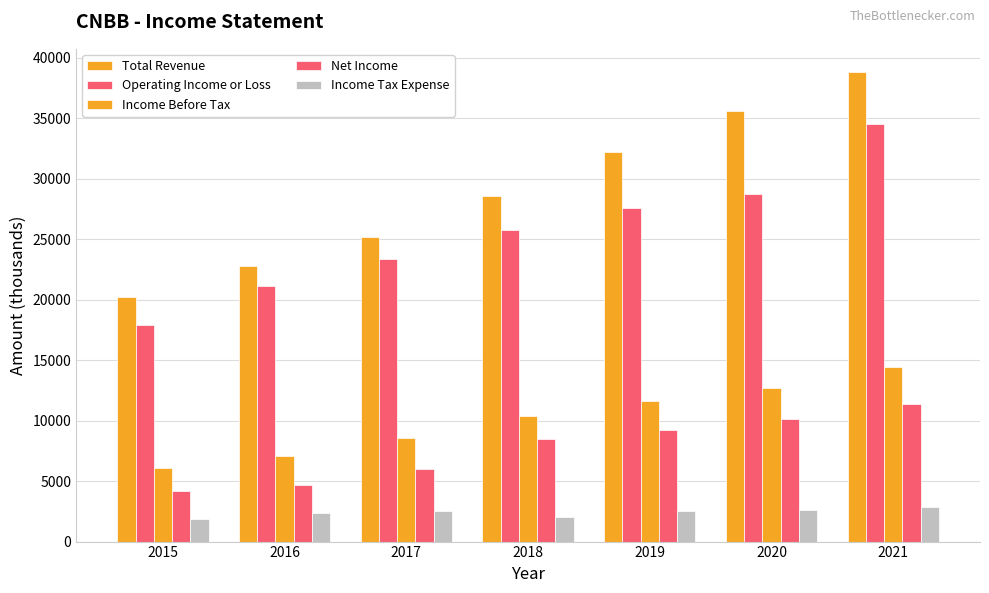

How many distinct data groups are displayed?

5